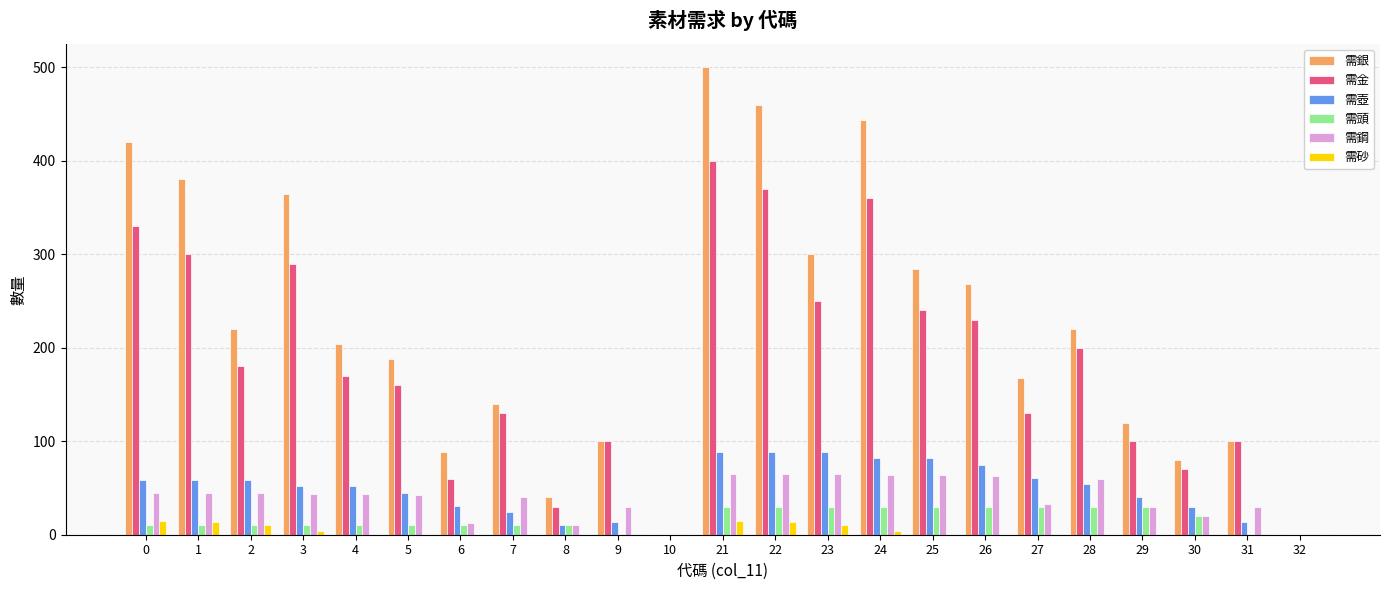

Which series changed the most between 25 and 27?

需銀